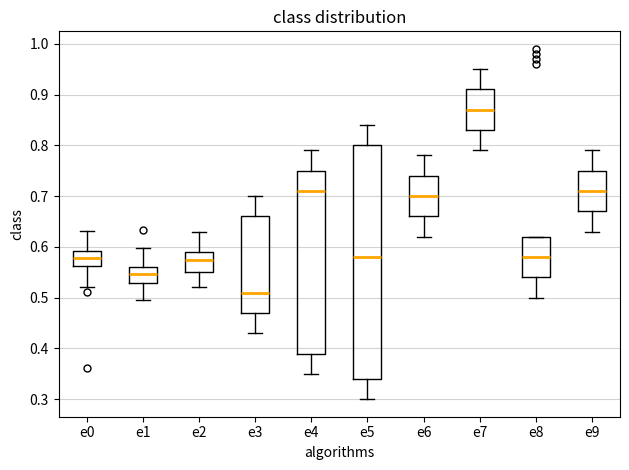

Reading left to right, transcribe this box plot: for each box, give where its median line is, the range the box spans, and where its two whiskers end, as read against the y-axis. The values are not printed on the chart, so give them approximately, as read against the axis.

e0: median 0.58, box 0.56 to 0.59, whiskers 0.52 to 0.63
e1: median 0.55, box 0.53 to 0.56, whiskers 0.50 to 0.60
e2: median 0.58, box 0.55 to 0.59, whiskers 0.52 to 0.63
e3: median 0.51, box 0.47 to 0.66, whiskers 0.43 to 0.70
e4: median 0.71, box 0.39 to 0.75, whiskers 0.35 to 0.79
e5: median 0.58, box 0.34 to 0.80, whiskers 0.30 to 0.84
e6: median 0.70, box 0.66 to 0.74, whiskers 0.62 to 0.78
e7: median 0.87, box 0.83 to 0.91, whiskers 0.79 to 0.95
e8: median 0.58, box 0.54 to 0.62, whiskers 0.50 to 0.62
e9: median 0.71, box 0.67 to 0.75, whiskers 0.63 to 0.79